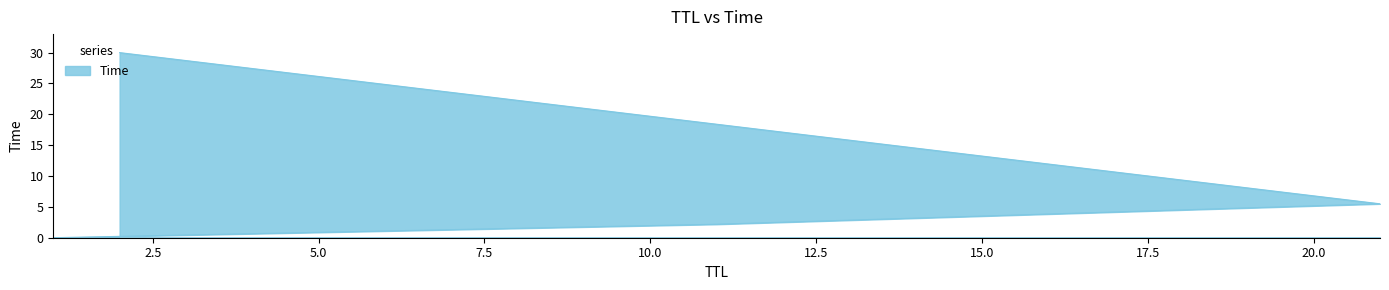

What position from the left is 21?

3